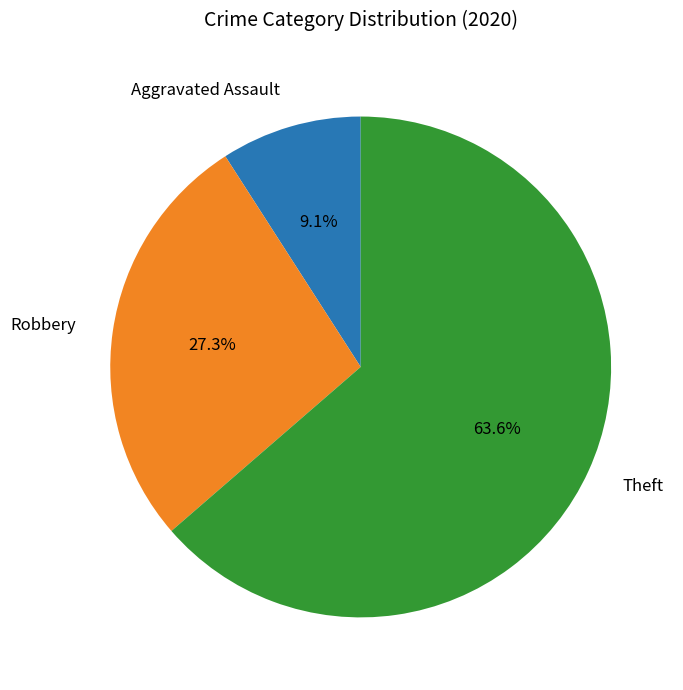

Rank the categories by value from highest to lowest.

Theft, Robbery, Aggravated Assault